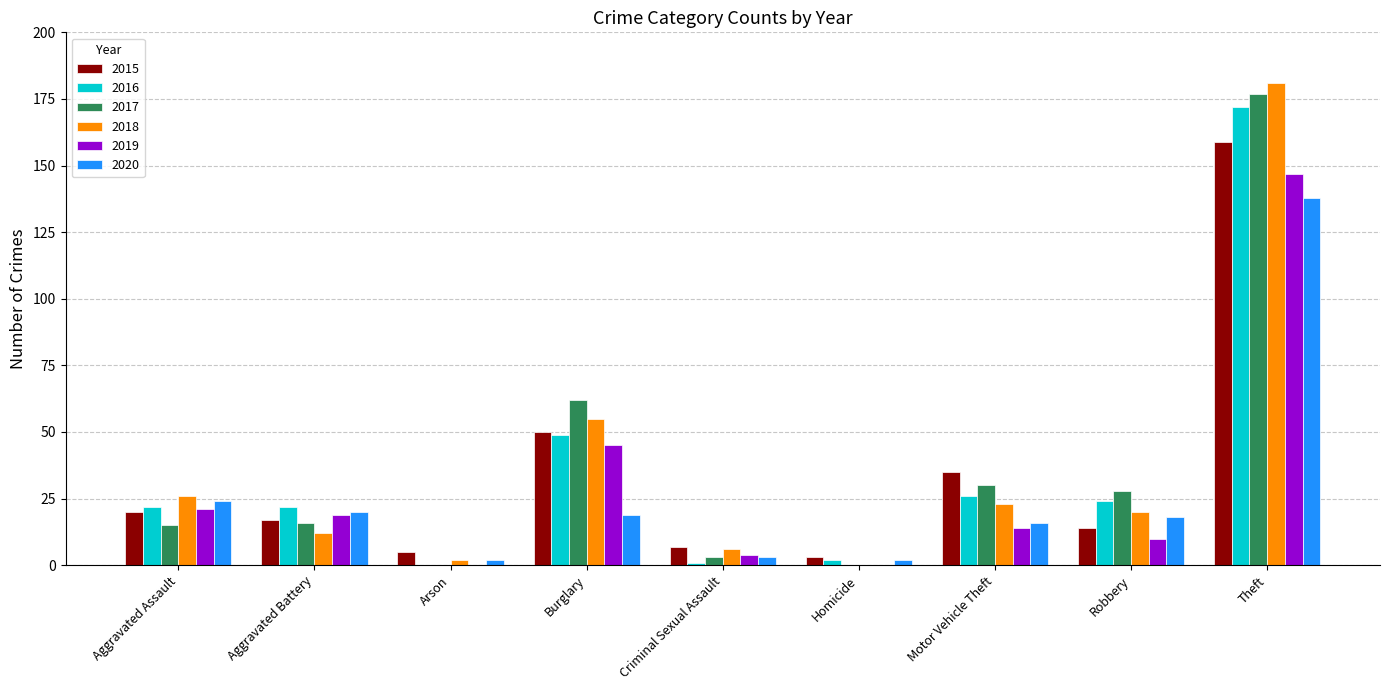

How many groups of bars are there?

9